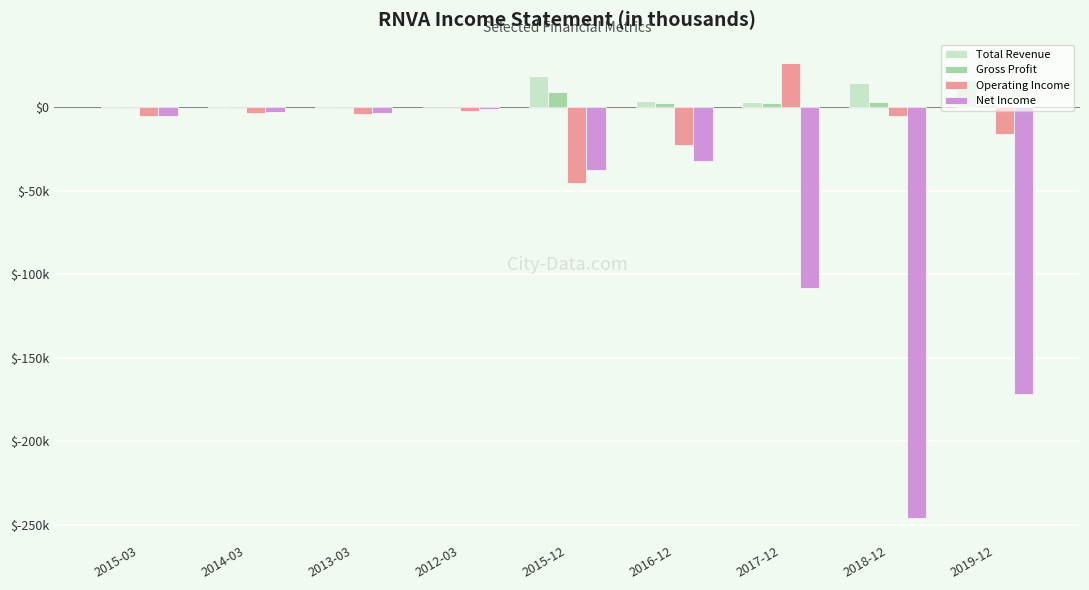

Are the bars grouped side by side (vs. stacked)?

Yes